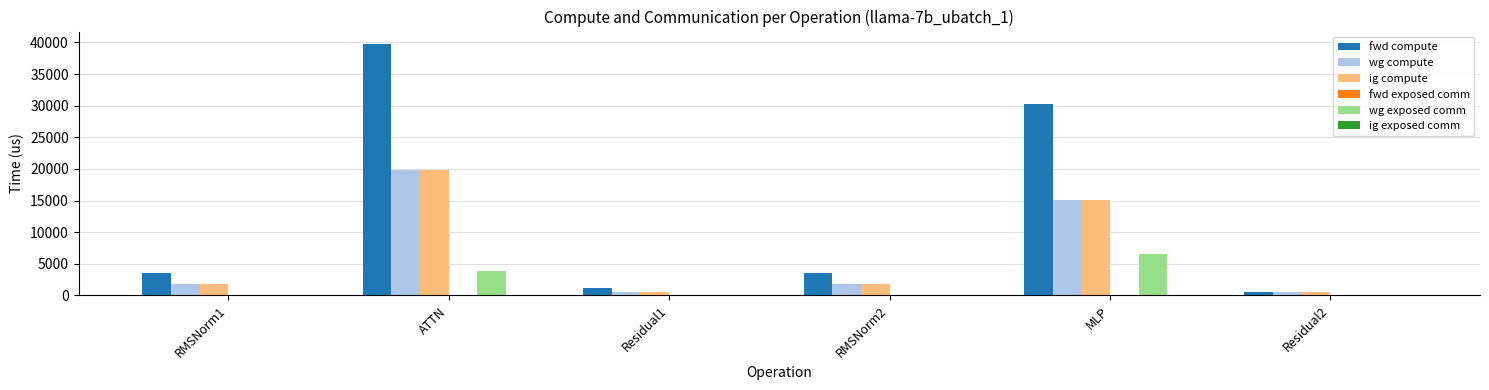

How many data points does each series have?

6